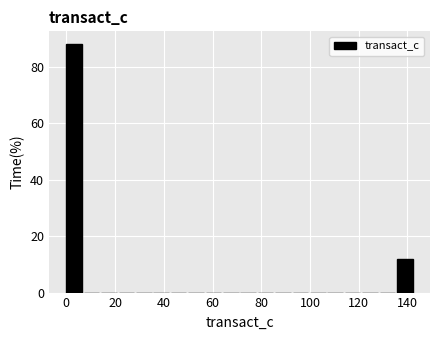

Read against the x-axis, roughly where is the centre of the tallest bar?

4